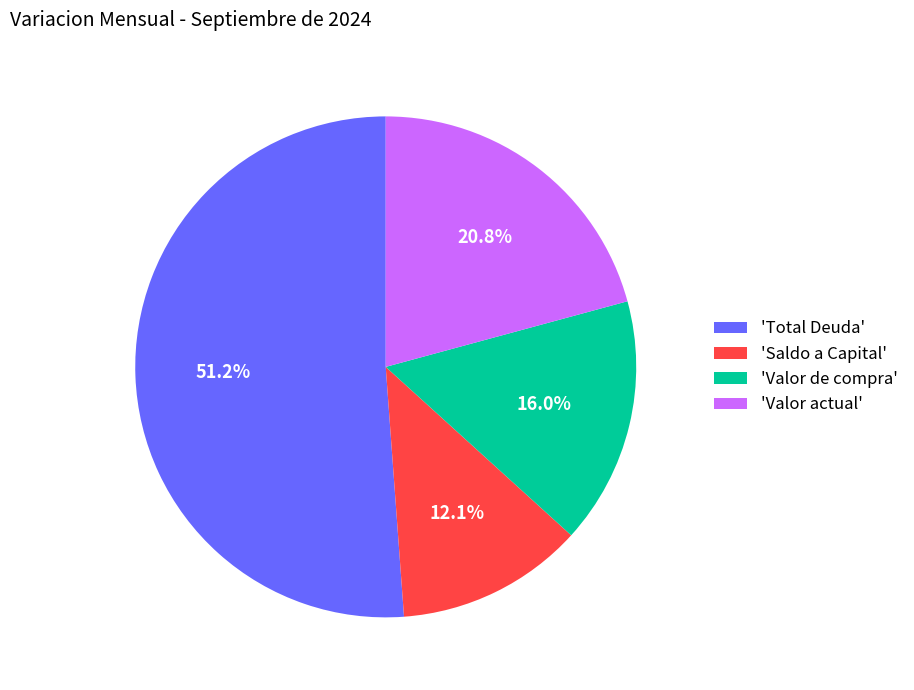

How many slices are in this pie chart?

4